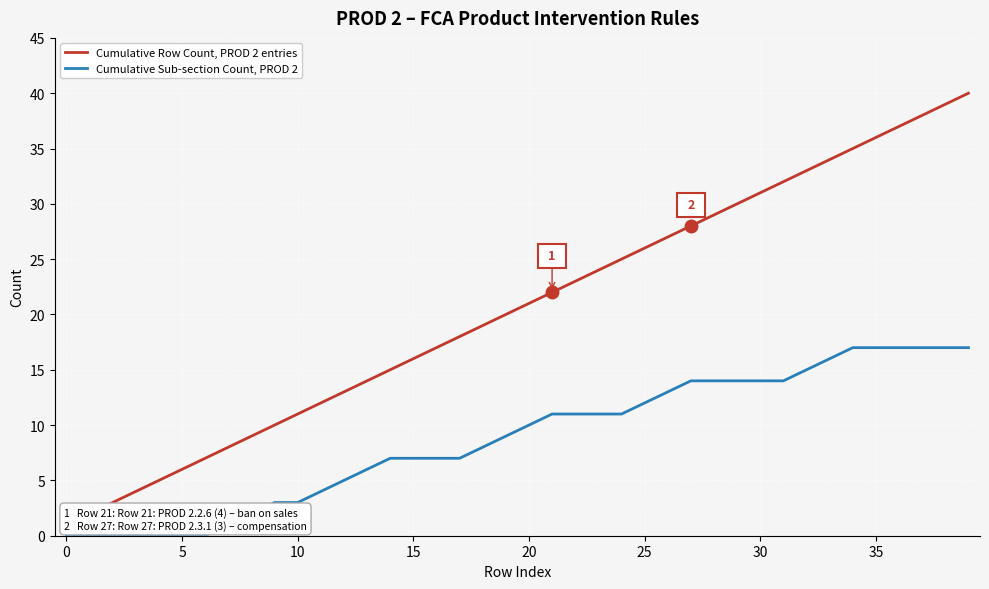

What is the difference between the maximum and minimum values in the Cumulative Row Count, PROD 2 entries series?

39